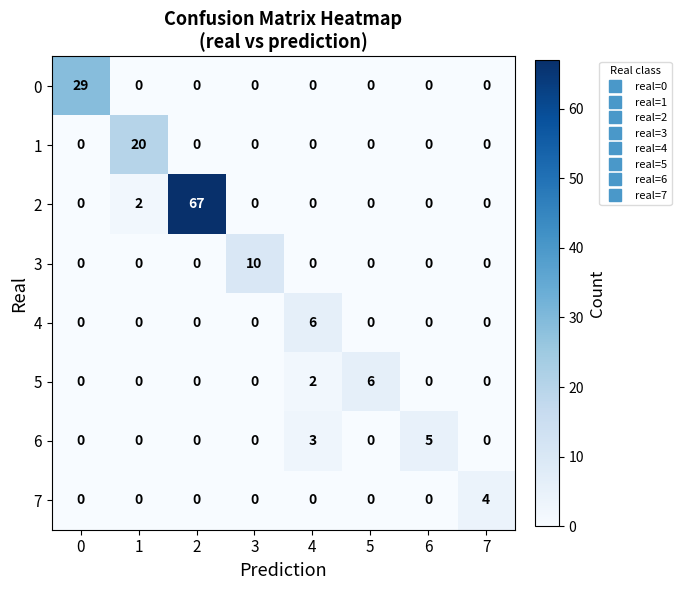

What is the total value across all series at 5?

6